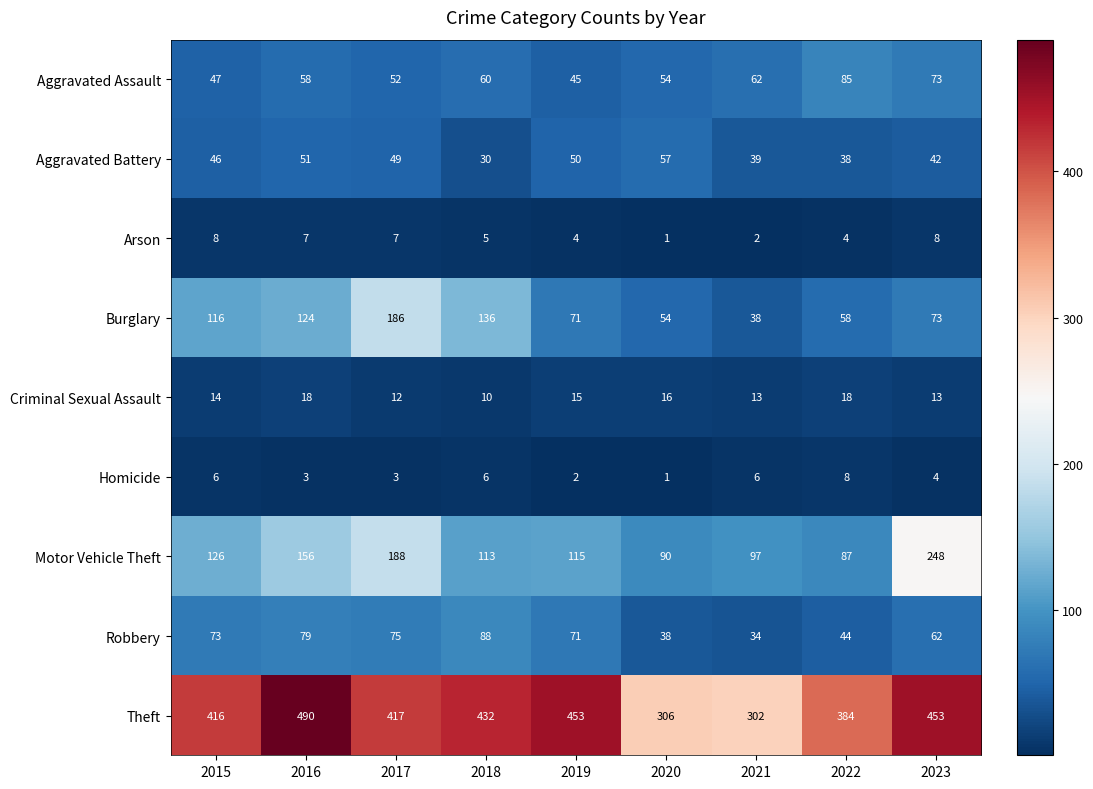

At which category is the sum across all series the highest?

2017